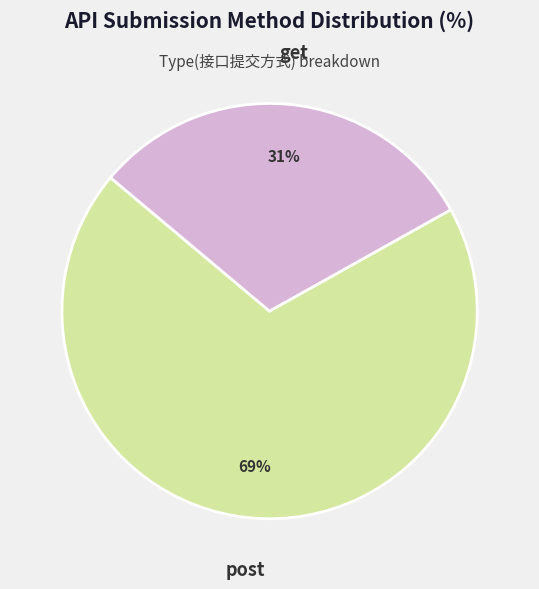

Does any single category account for the majority?

Yes